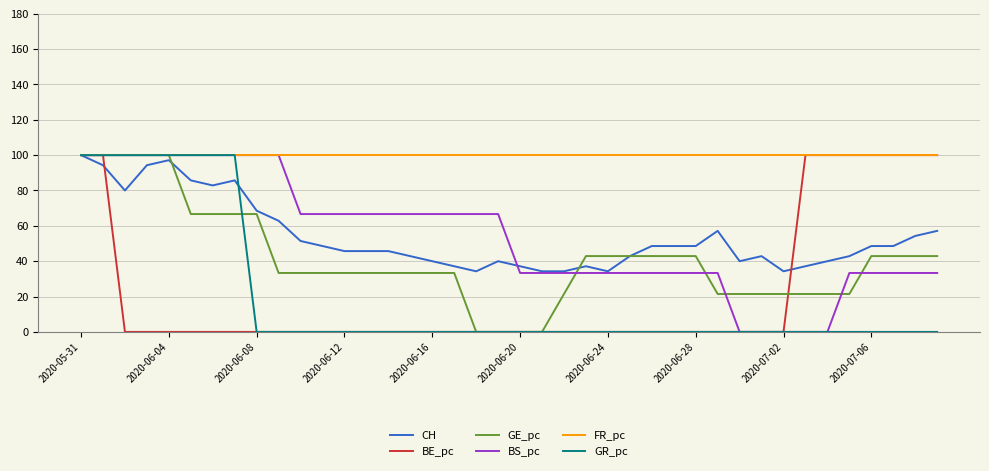

True or false: GE_pc and BS_pc intersect in this chart.

True